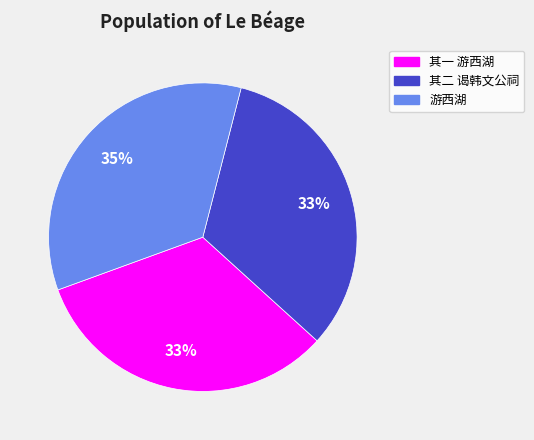

Between 游西湖 and 其二 谒韩文公祠, which is larger?

游西湖